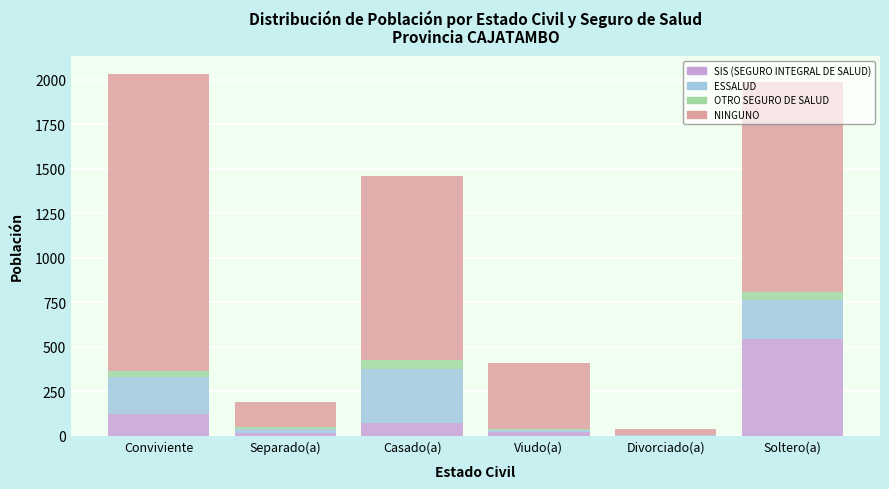

What is the sum of all SIS (SEGURO INTEGRAL DE SALUD) values?

782